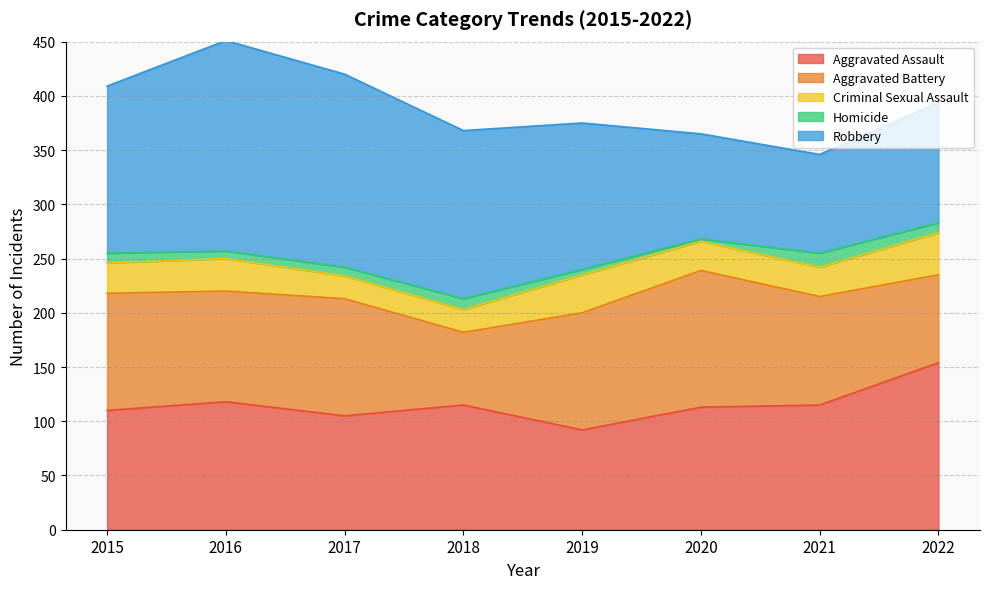

True or false: Robbery has a value of 243 at 2018.

False